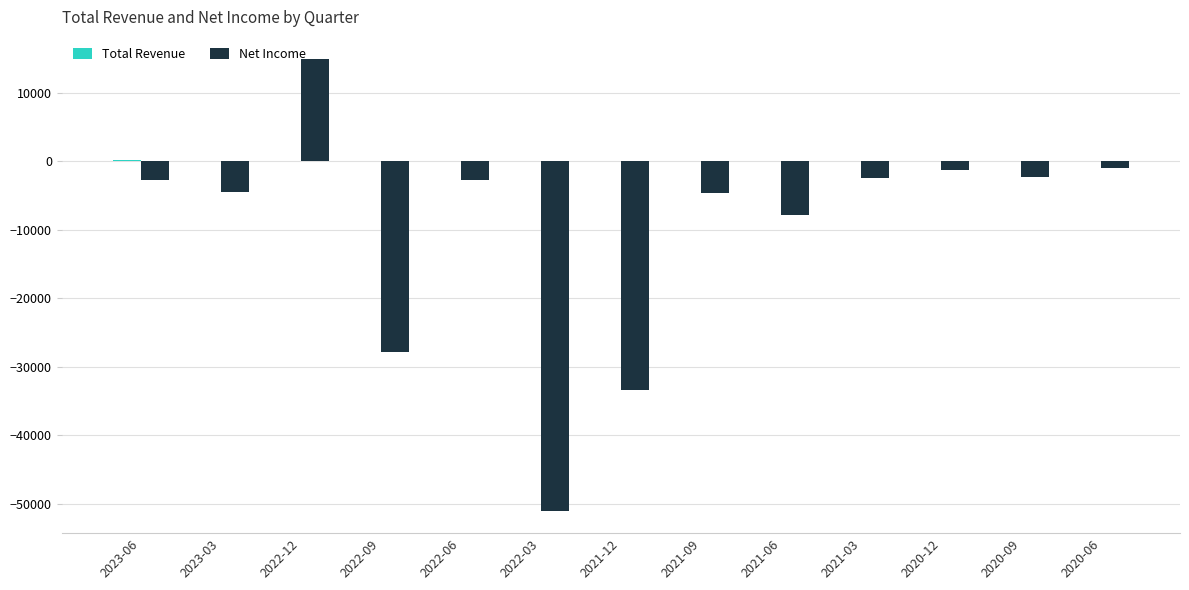

How many groups of bars are there?

13